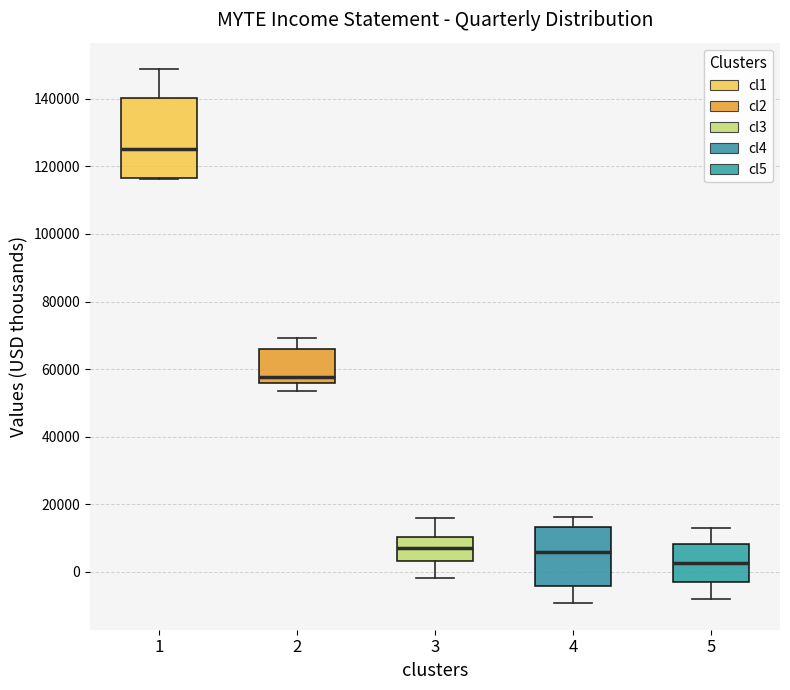

Reading left to right, transcribe this box plot: for each box, give where its median line is, the range the box spans, and where its two whiskers end, as read against the y-axis. The values are not printed on the chart, so give them approximately, as read against the axis.

1: median 126000, box 116000 to 140000, whiskers 116000 to 148000
2: median 58000, box 56000 to 66000, whiskers 54000 to 70000
3: median 8000, box 4000 to 10000, whiskers -2000 to 16000
4: median 6000, box -4000 to 14000, whiskers -10000 to 16000
5: median 2000, box -2000 to 8000, whiskers -8000 to 14000